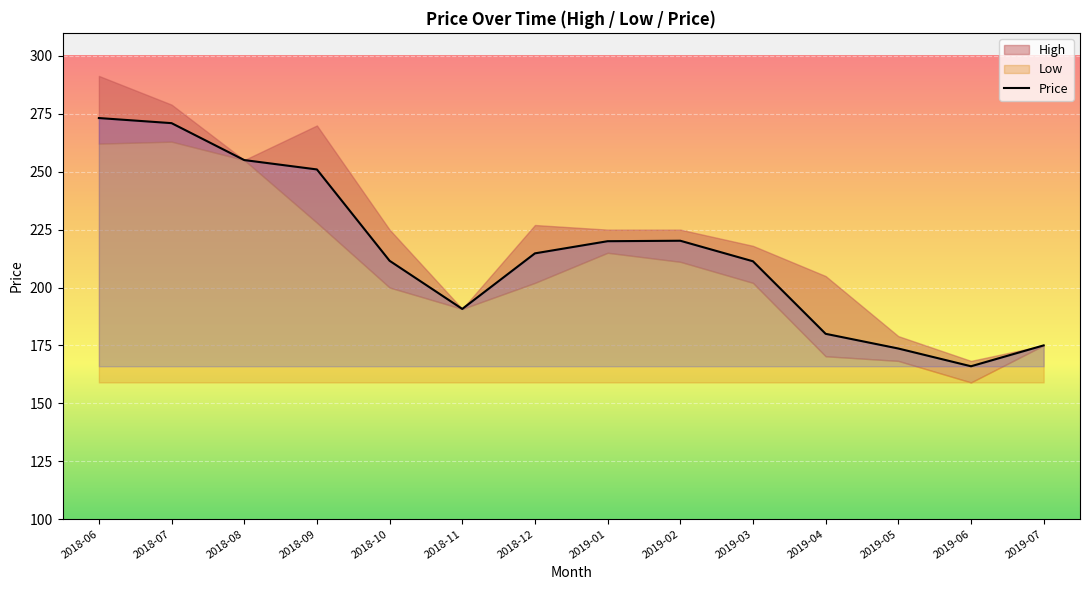

Is it true that the value at 2018-09 is 62.5?

False